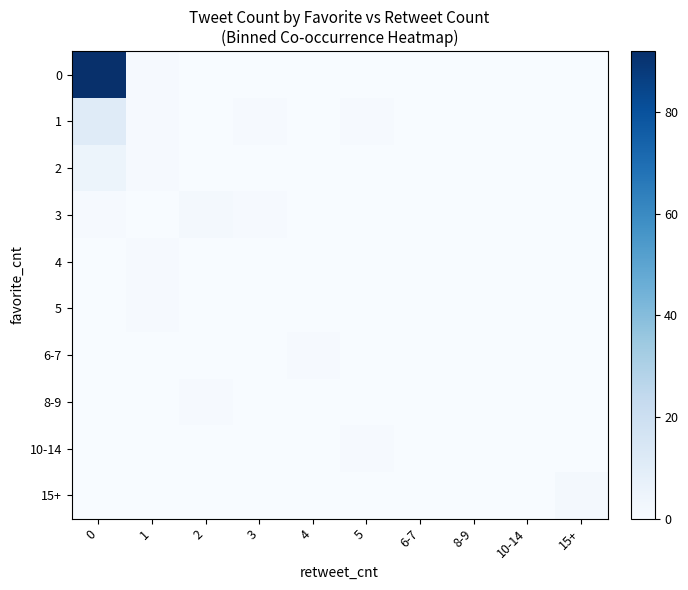

What is the total value across all series at 5?

2